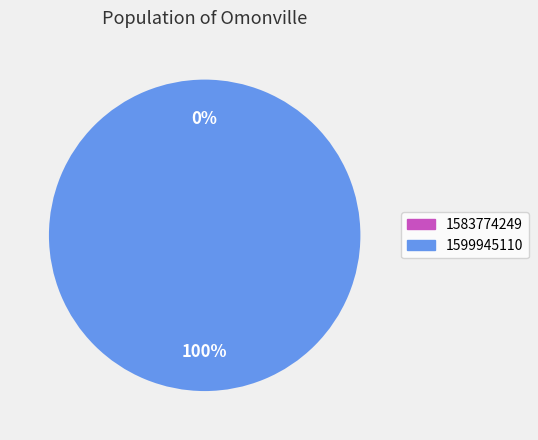

Which category accounts for the majority?

1599945110